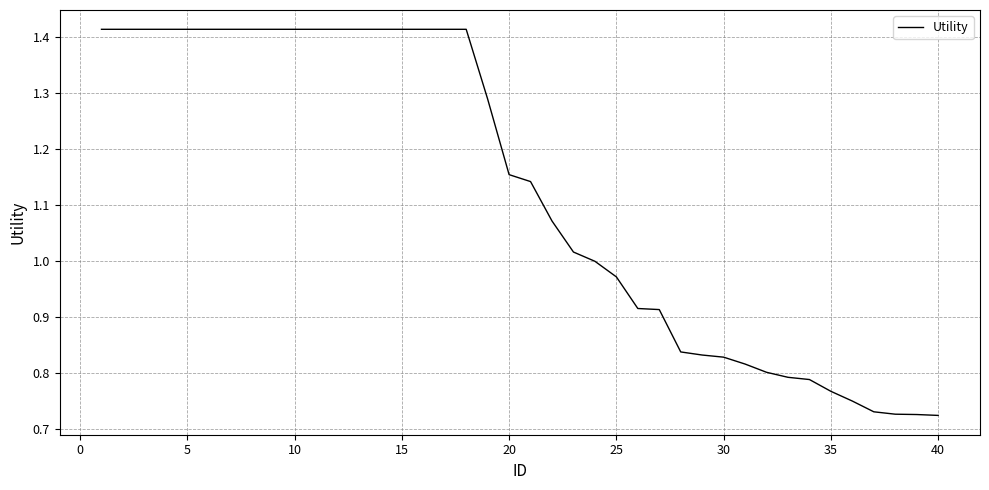

Count the number of data series in this chart.

1